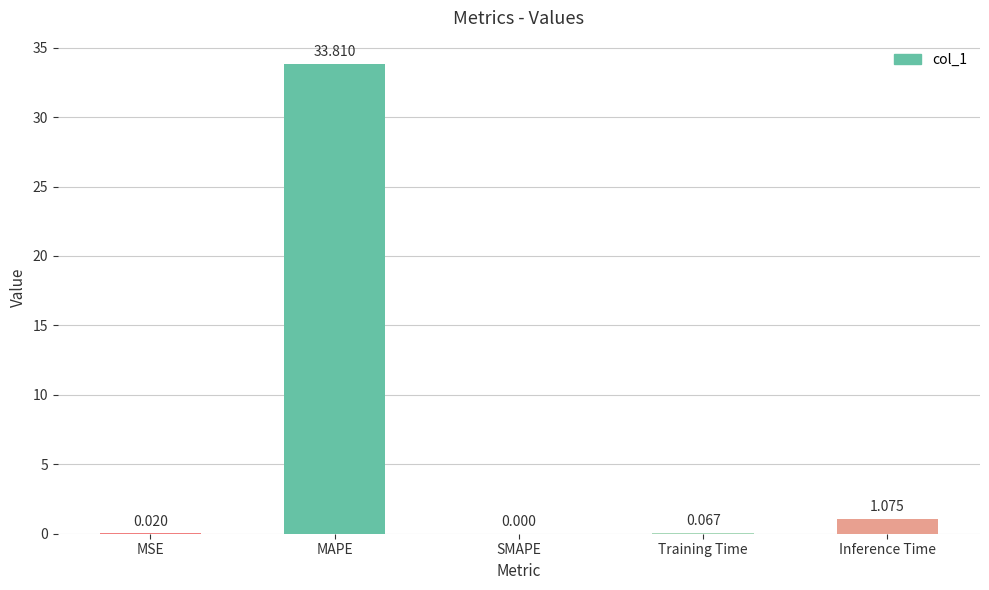

Which has a higher value, MSE or SMAPE?

MSE